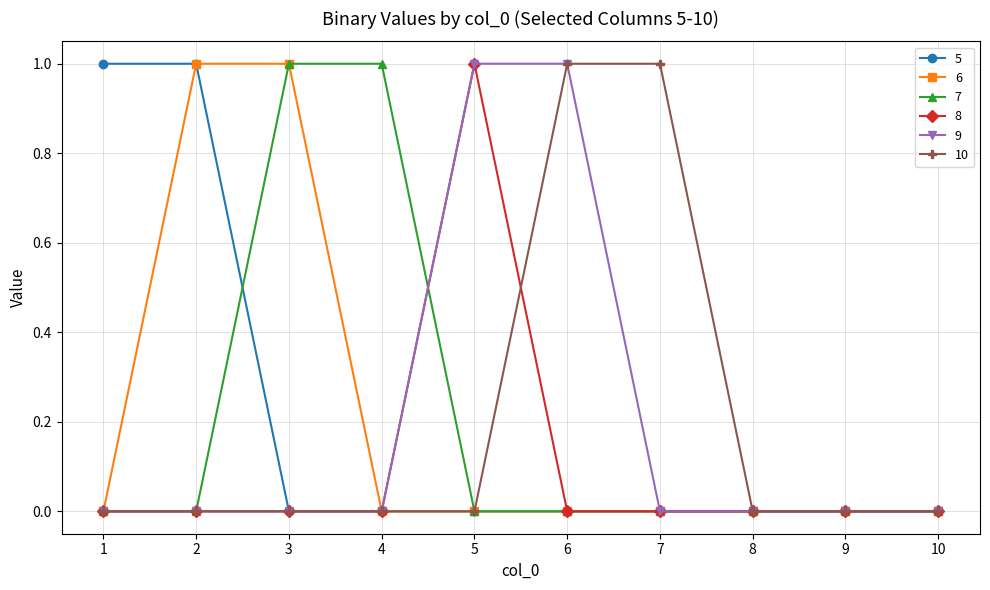

What is the value of the 9 point at the 6th from the left?

1